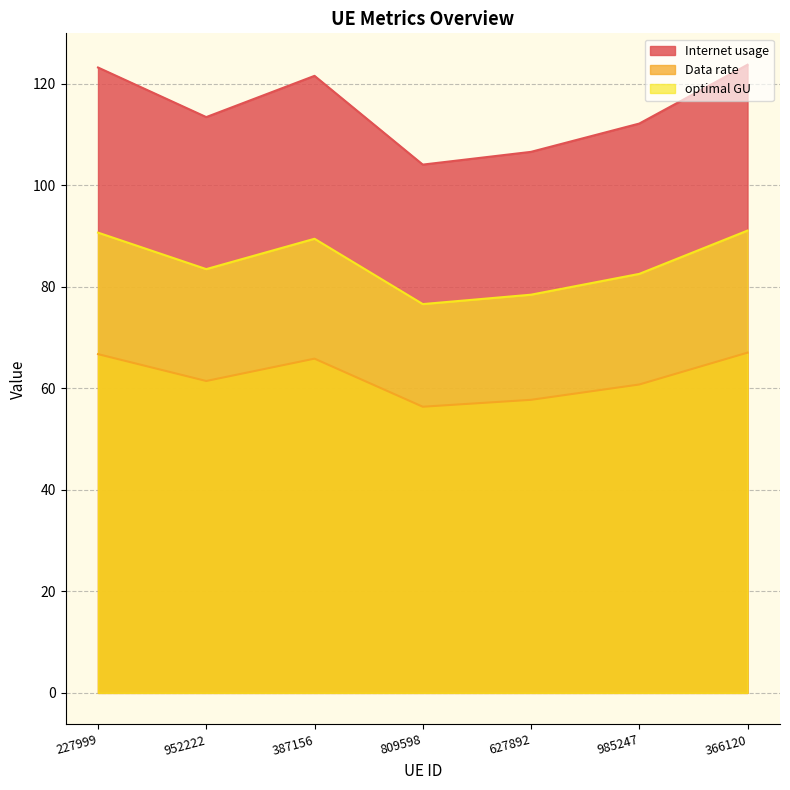

The value of Internet usage at 952222 is 113.5. True or false?

True